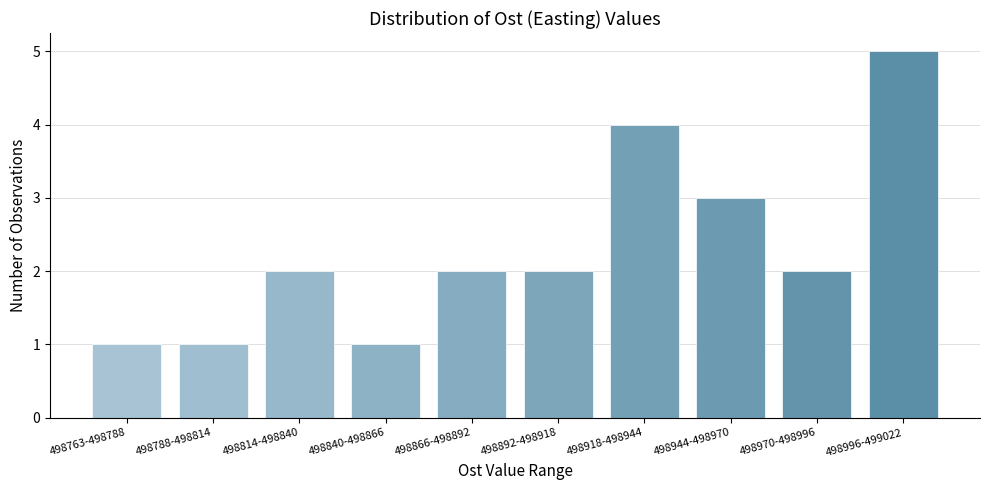

Reading left to right, extract all data points from this chart.

1	1	2	1	2	2	4	3	2	5